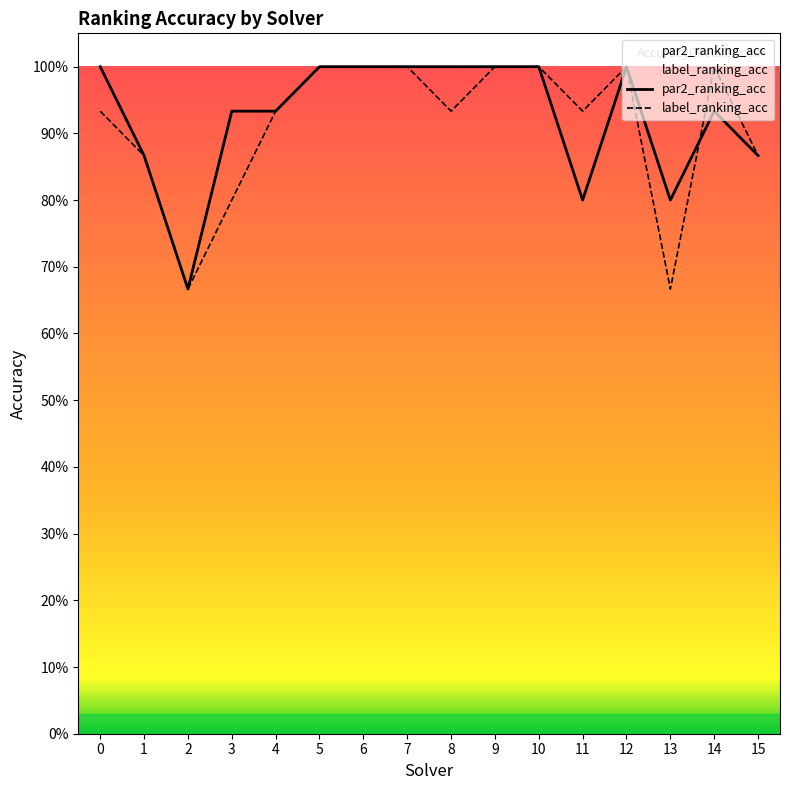

At which label is par2_ranking_acc closest to 0?

2